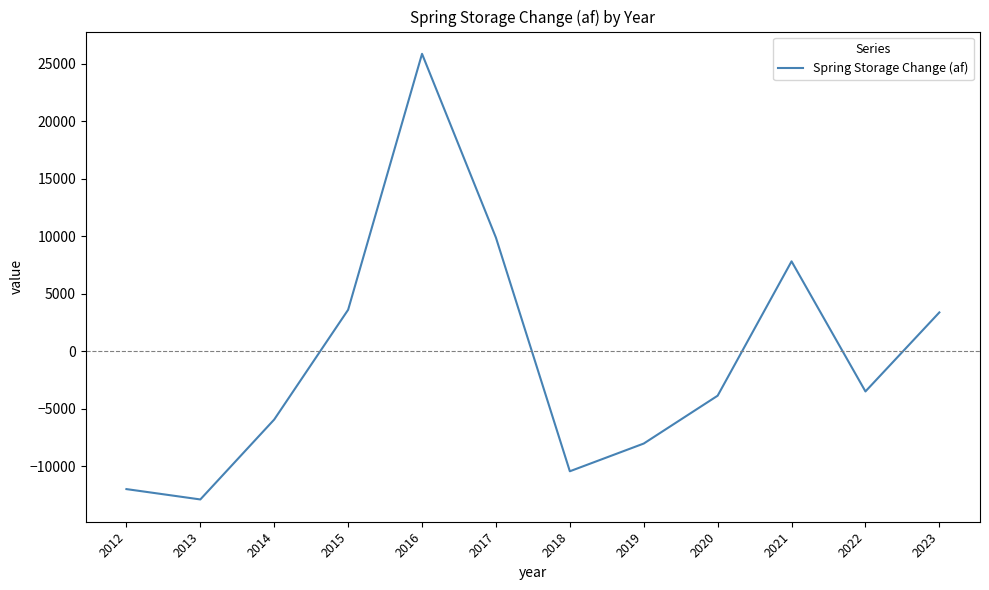

The chart shows a value of -3936 at 2013. True or false?

False